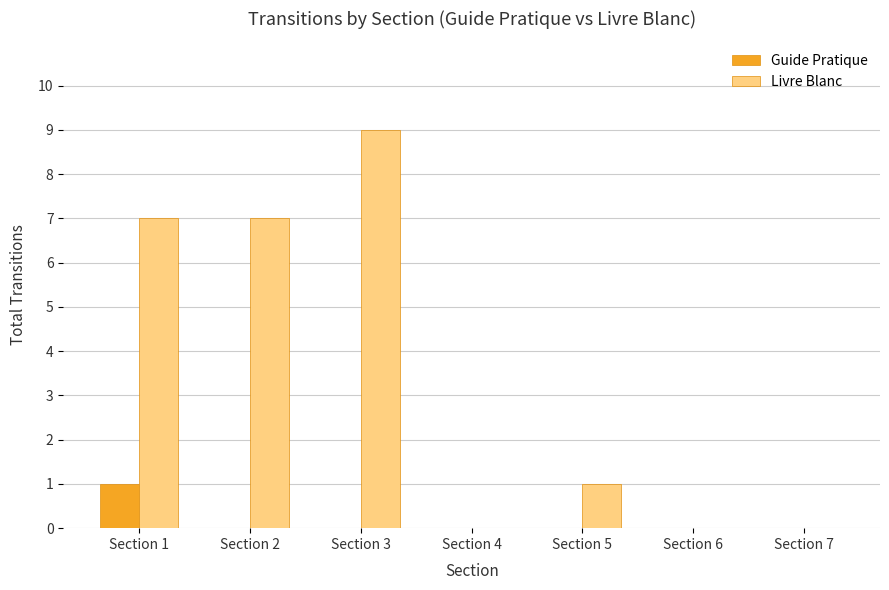

Which series has the widest spread of values?

Livre Blanc